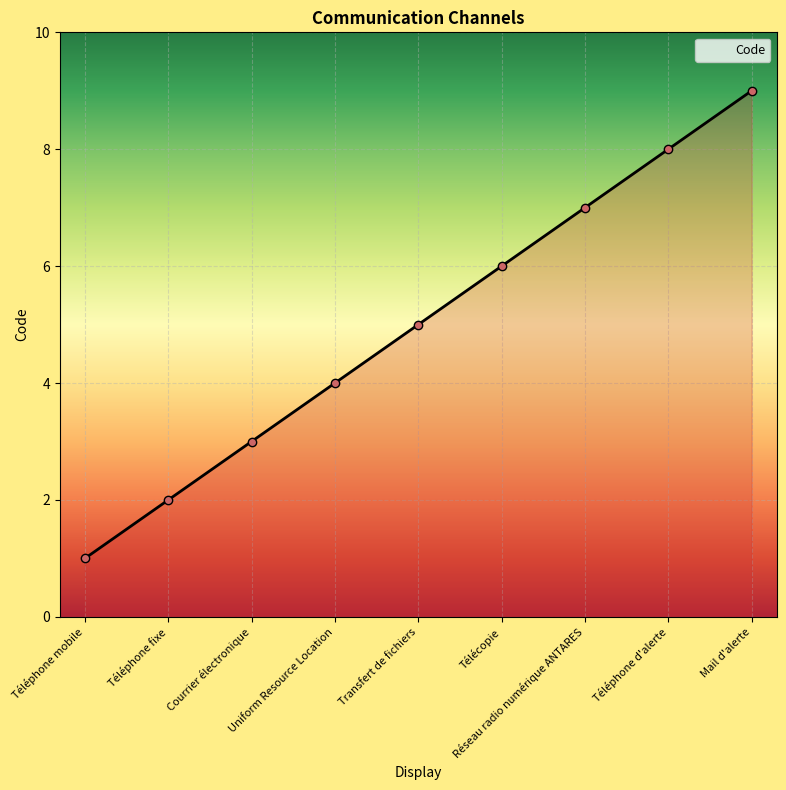

What is the sum of all values?

45